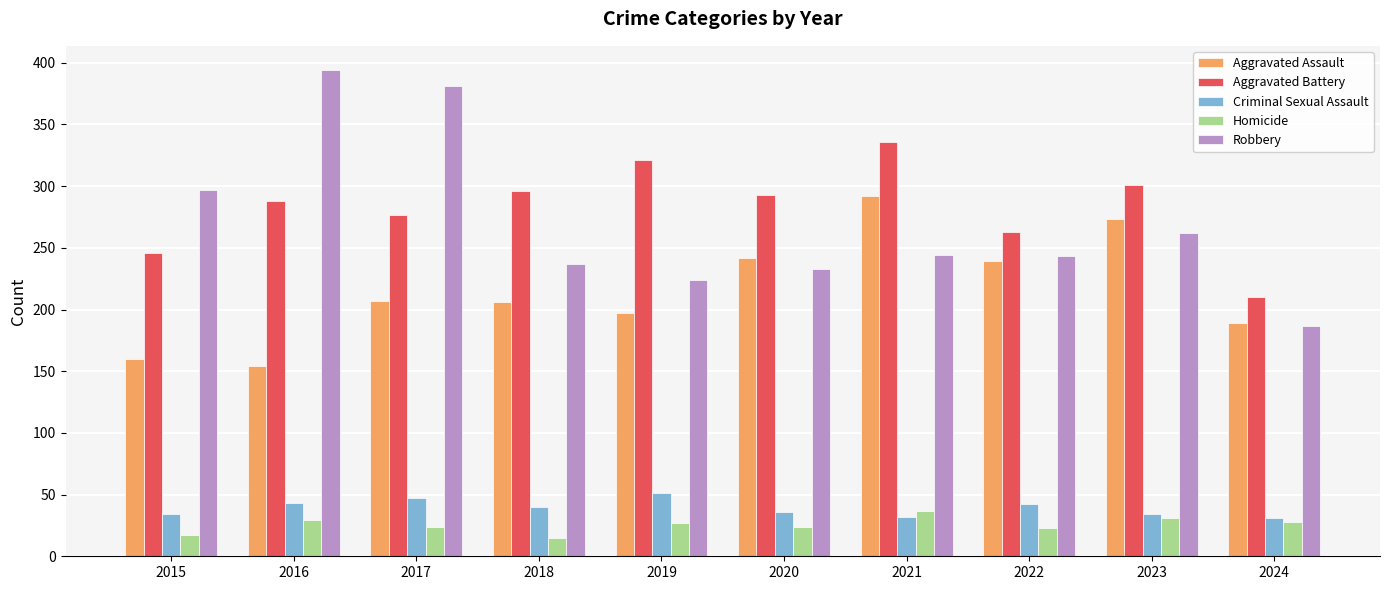

At 2018, list the series in order from smallest to largest.

Homicide, Criminal Sexual Assault, Aggravated Assault, Robbery, Aggravated Battery